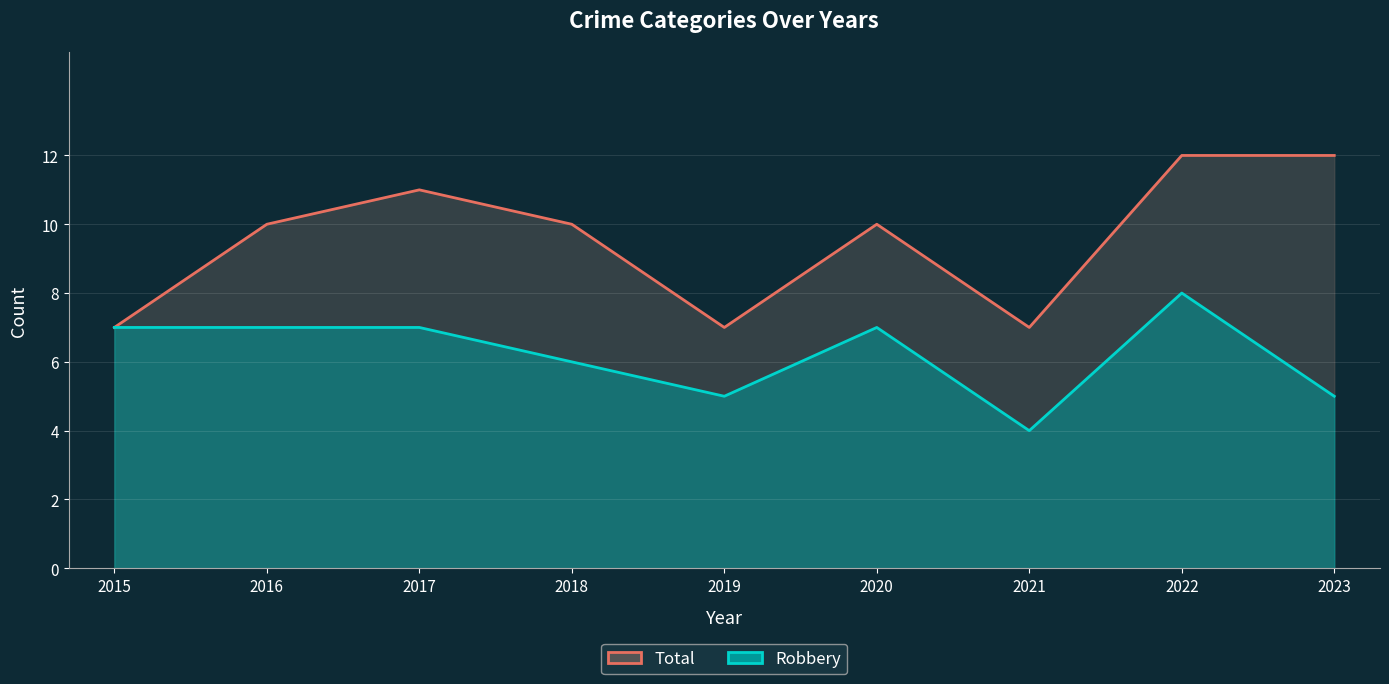

Which label corresponds to the largest value in the chart?

2022